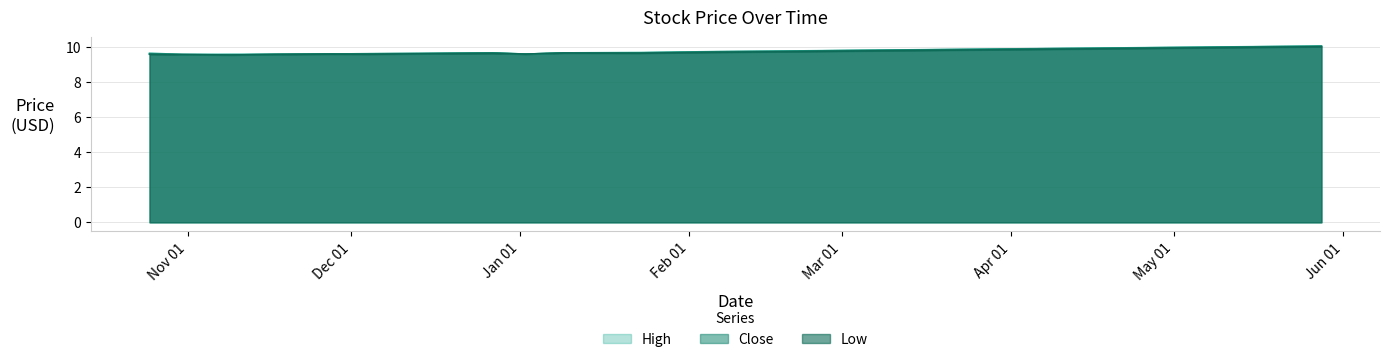

True or false: Close has more than 0 interior local peaks.

True